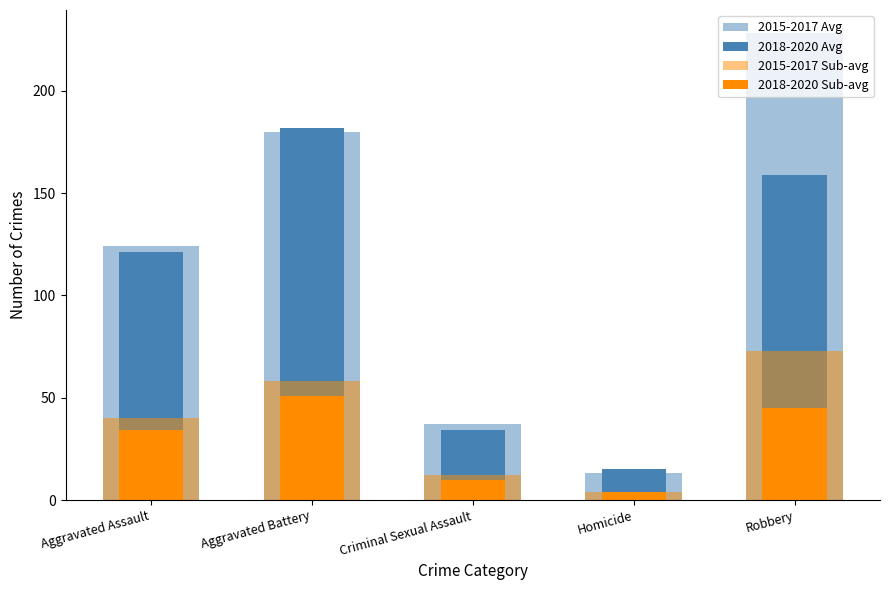

Rank the series by their maximum value, from lowest to highest.

2018-2020 Sub-avg, 2015-2017 Sub-avg, 2018-2020 Avg, 2015-2017 Avg